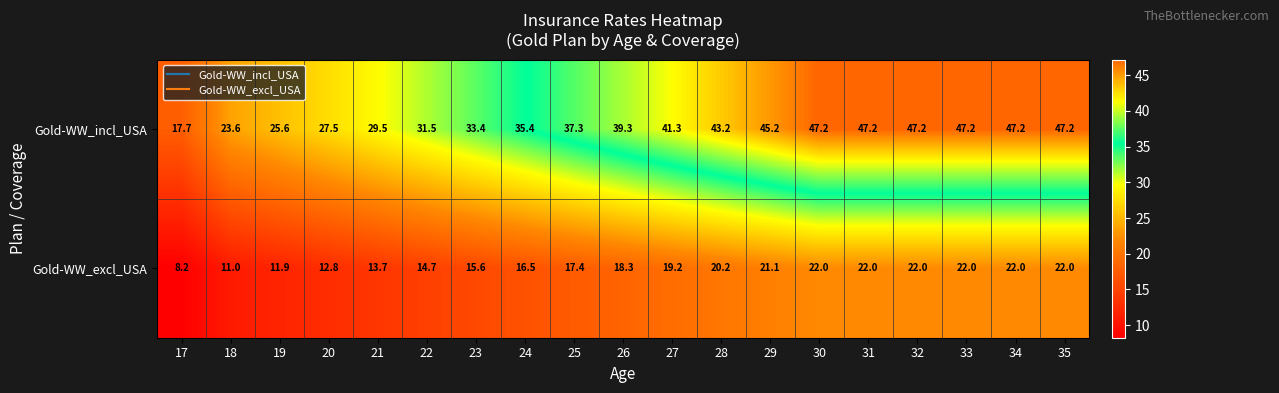

Count the number of categories in the chart.

19